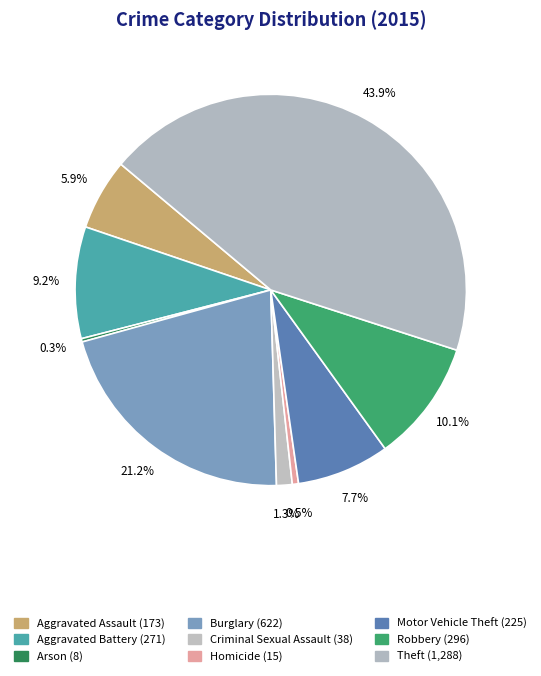

Is it true that Aggravated Battery is 19% of the pie?

False